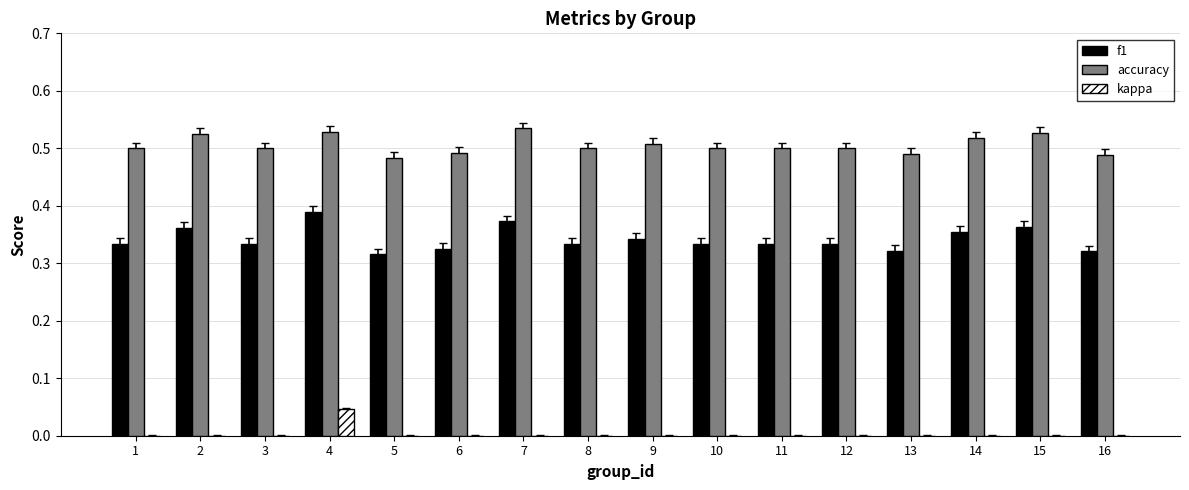

Are the bars horizontal?

No